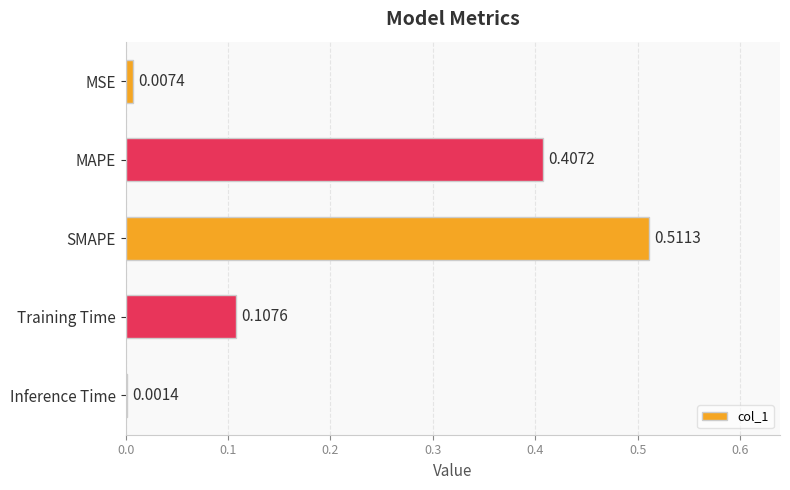

Where is the data nearest to the value 0?

Inference Time